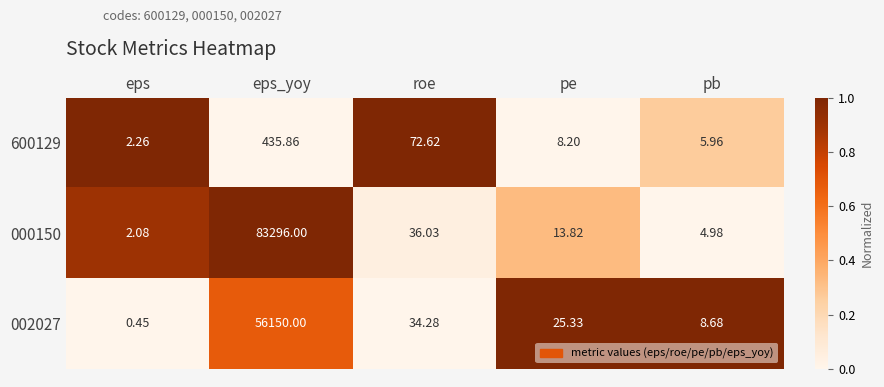

List the labels in order of 002027 value, smallest first.

eps, pb, pe, roe, eps_yoy